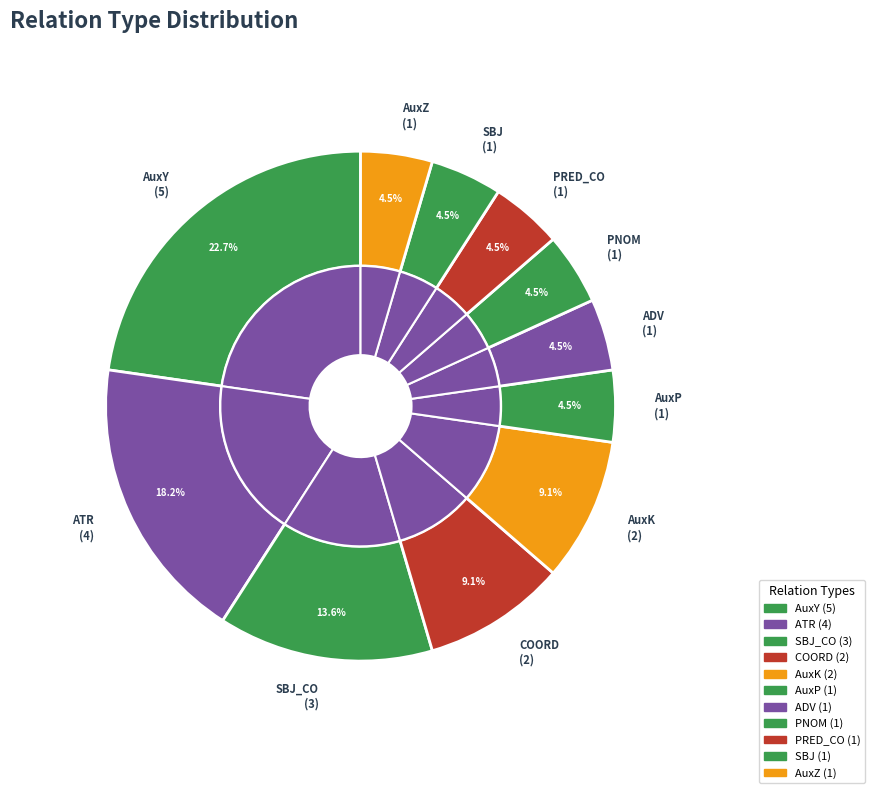

Is it true that AuxK is 9% of the pie?

True